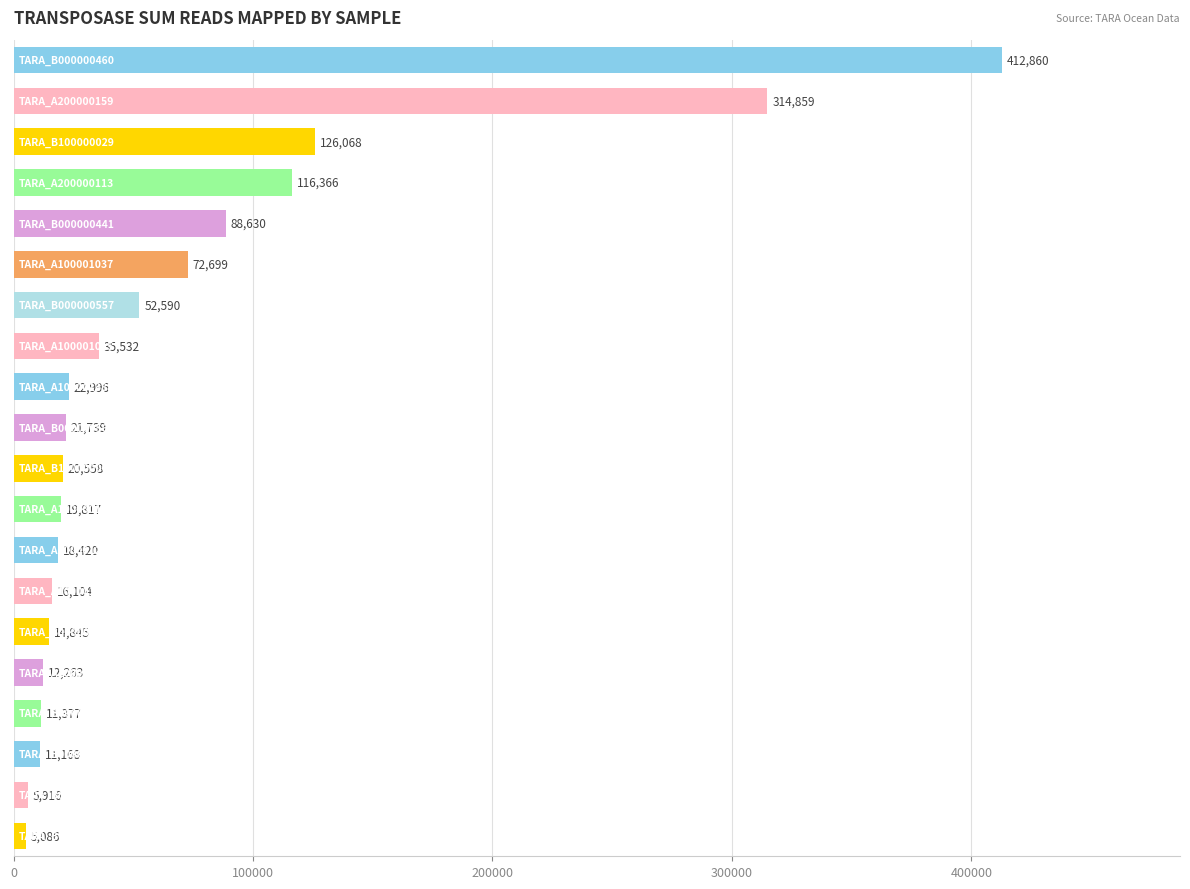

Are the bars grouped side by side (vs. stacked)?

No